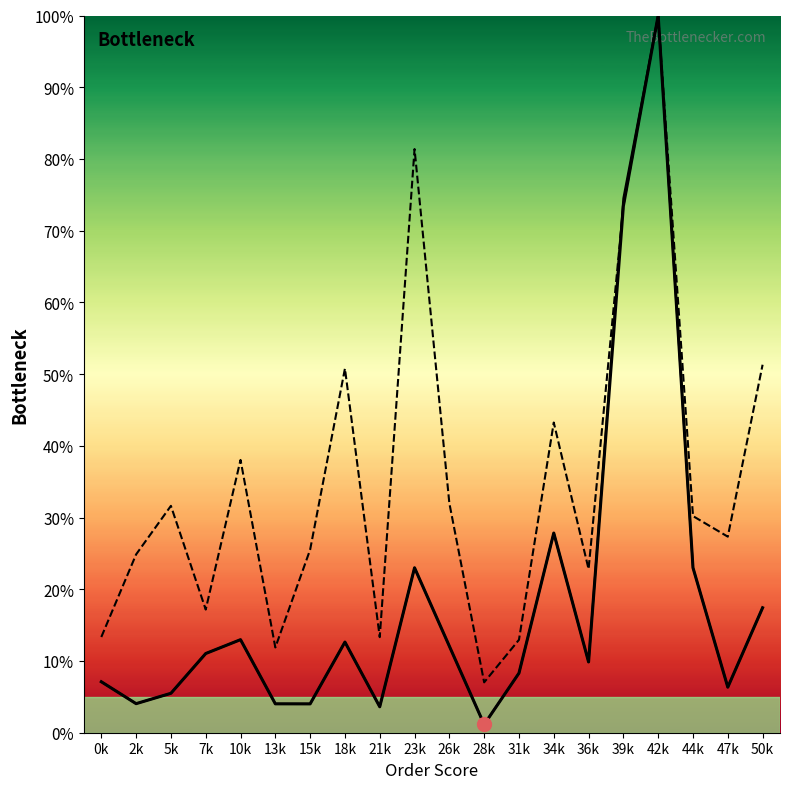

What is the minimum value for VALOR?

7.0